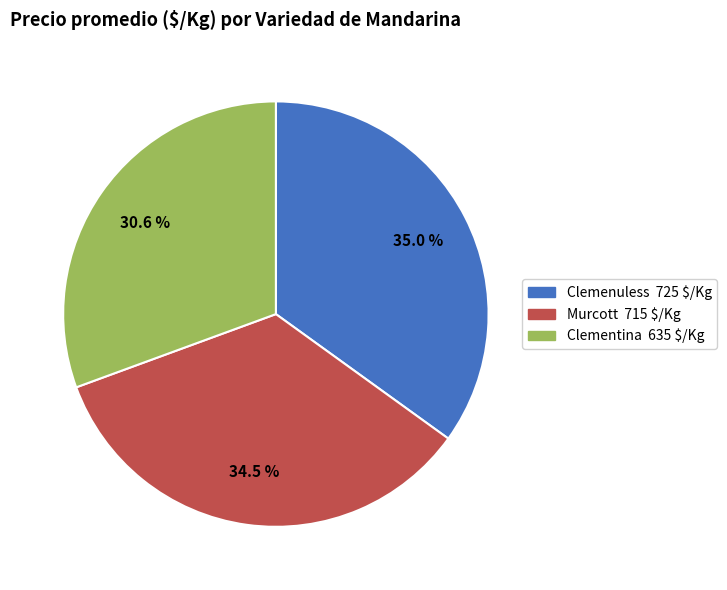

Is there a majority slice in this chart?

No